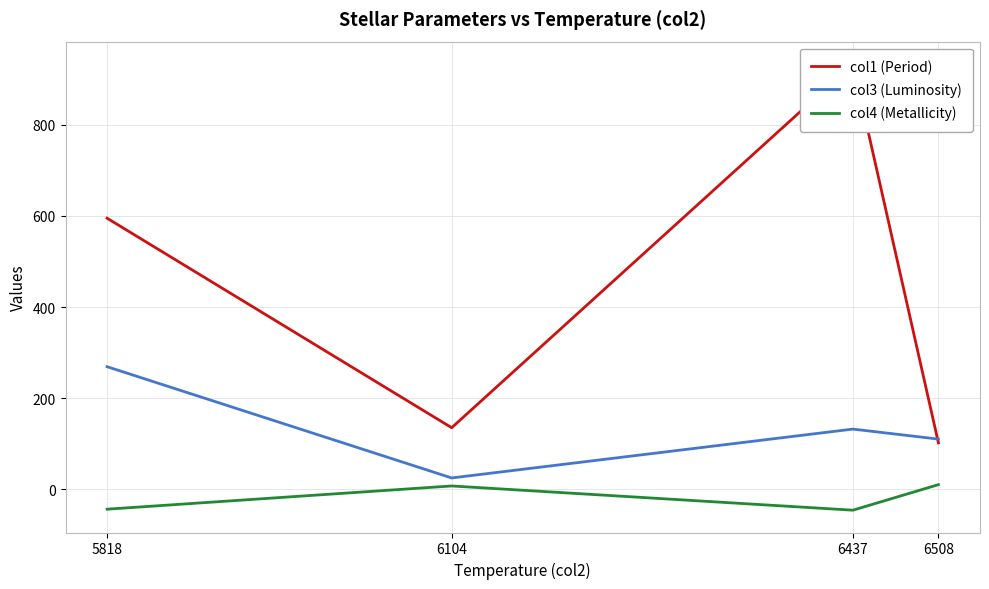

Does the chart display data point markers on the line(s)?

No